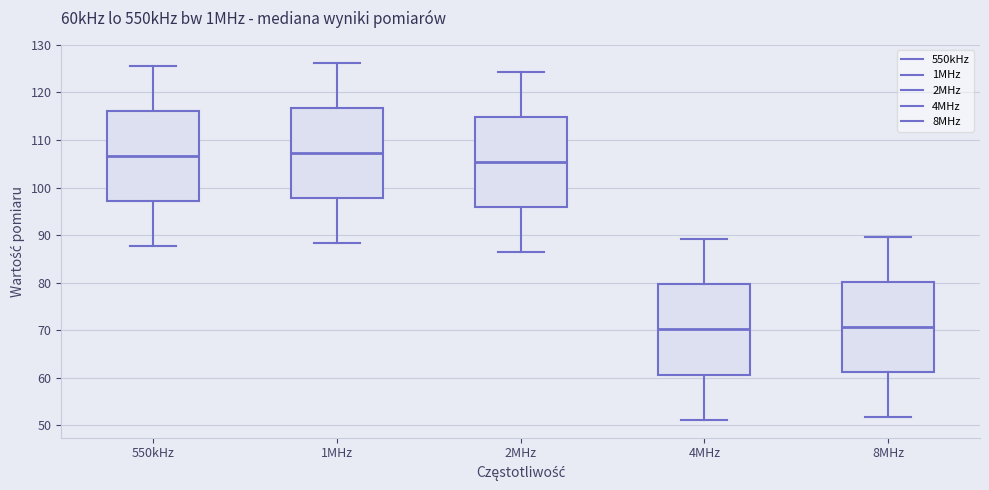

Reading left to right, read every box against the y-axis: the position of its median line, the range the box covers, and the ends of its whiskers. The values are not printed on the chart, so give them approximately, as read against the axis.

550kHz: median 107, box 97 to 116, whiskers 88 to 126
1MHz: median 107, box 98 to 117, whiskers 88 to 126
2MHz: median 105, box 96 to 115, whiskers 86 to 124
4MHz: median 70, box 61 to 80, whiskers 51 to 89
8MHz: median 71, box 61 to 80, whiskers 52 to 90